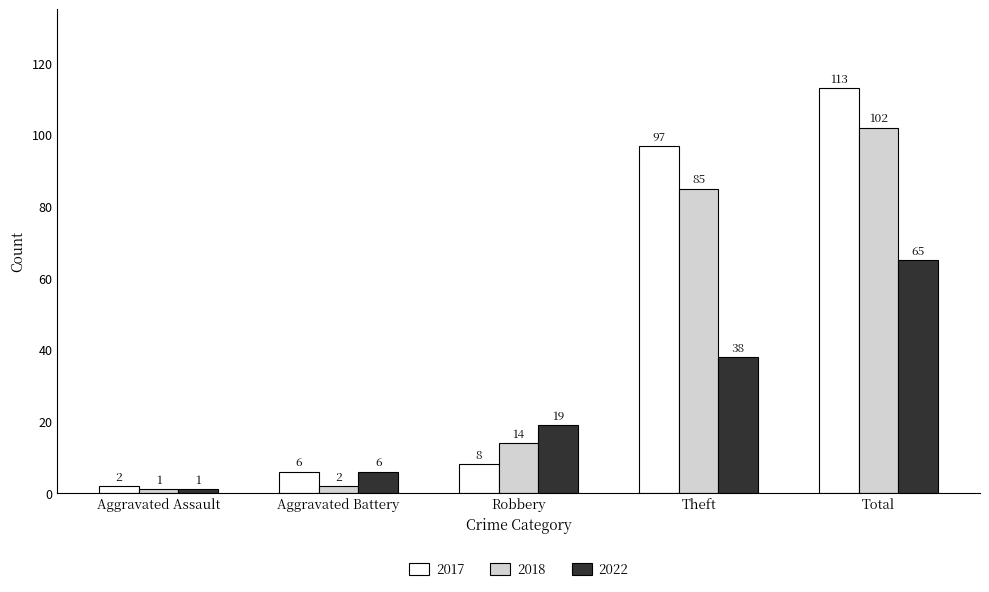

How many bars are there in total?

15